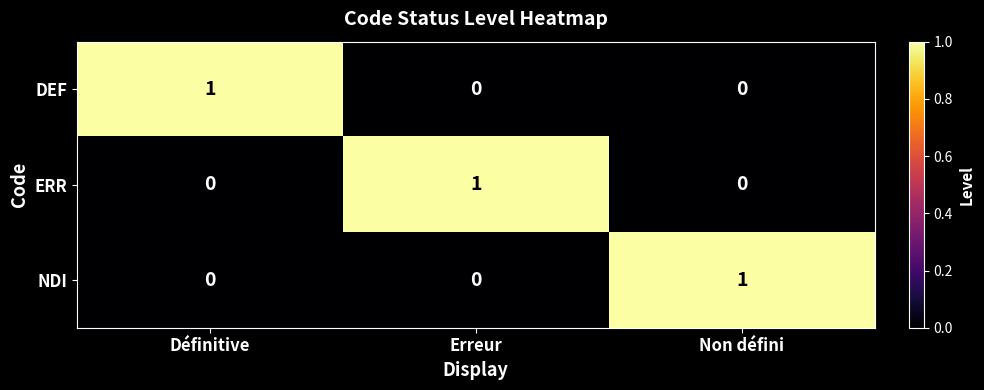

At which label does ERR reach its peak?

Erreur